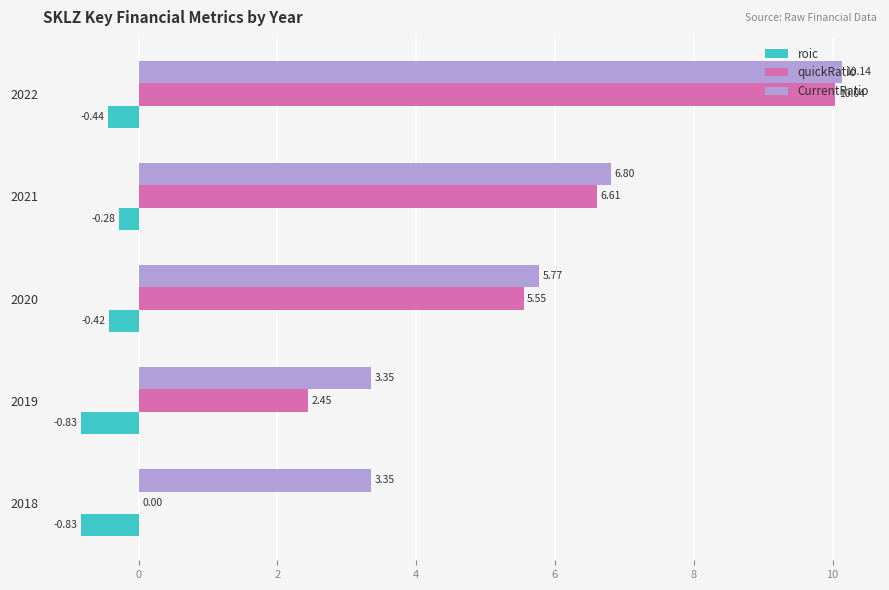

Between 2020 and 2021, which series saw the biggest shift?

quickRatio